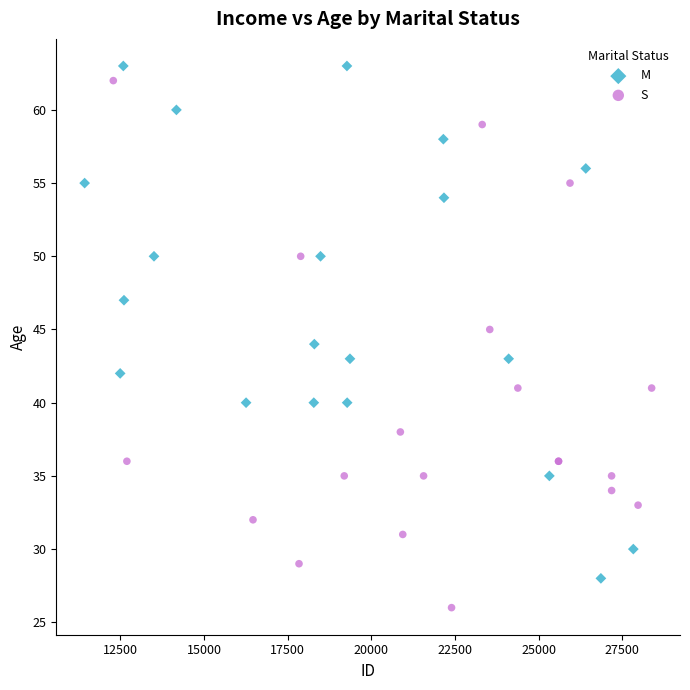

Which series has the largest Y range (max minus min)?

S